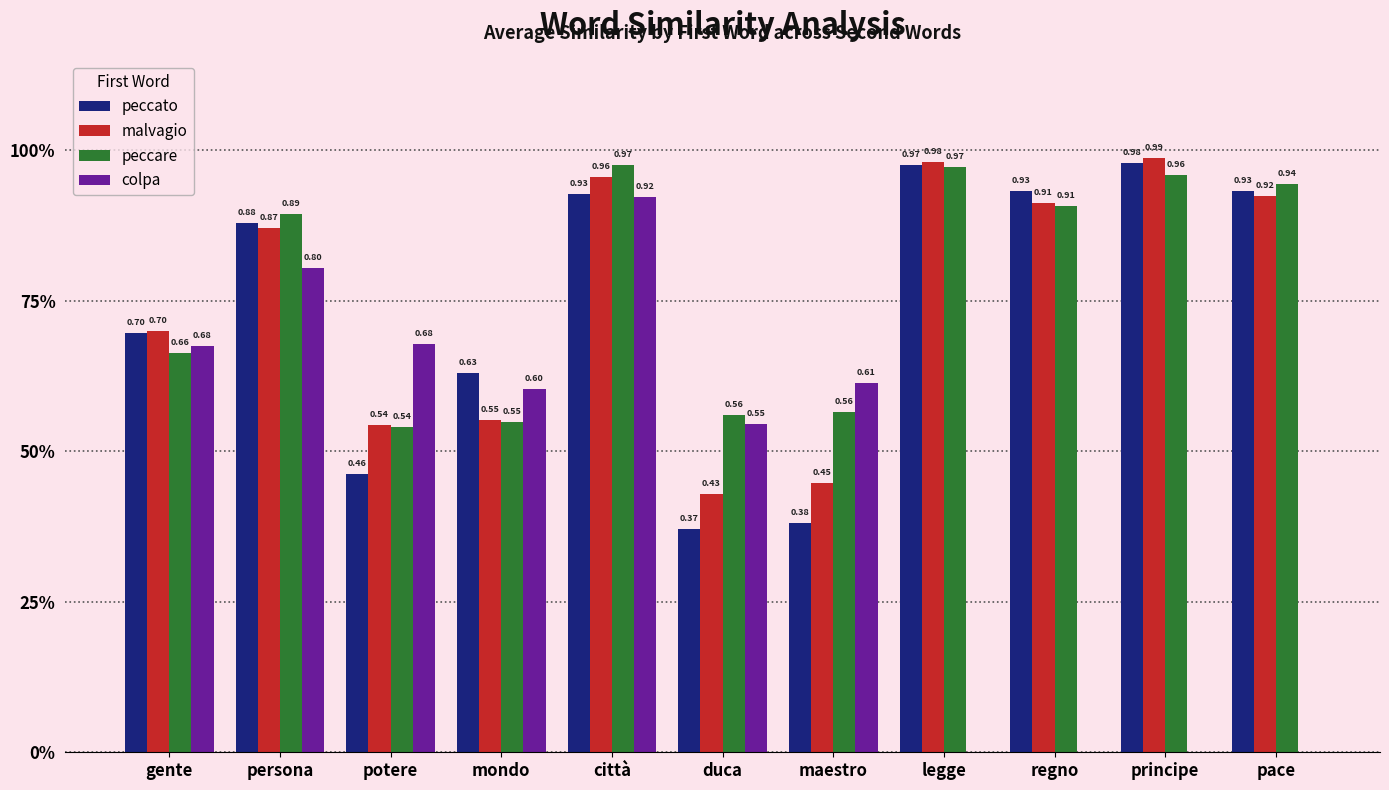

Which series has the widest spread of values?

colpa